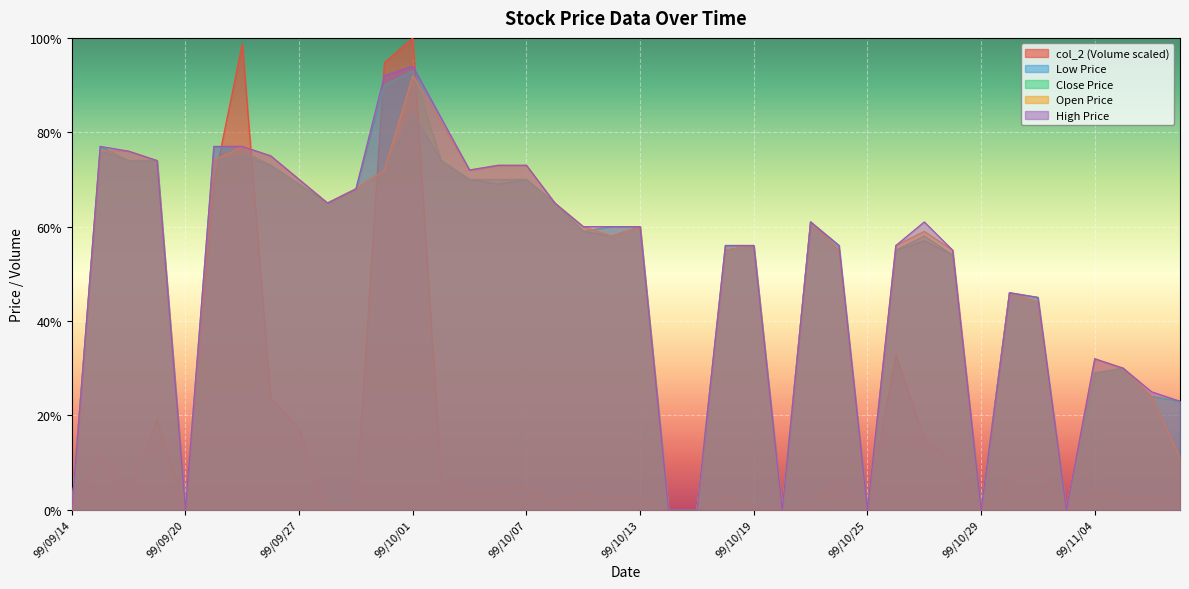

At which category does col_3 reach its first local valley?

99/09/20